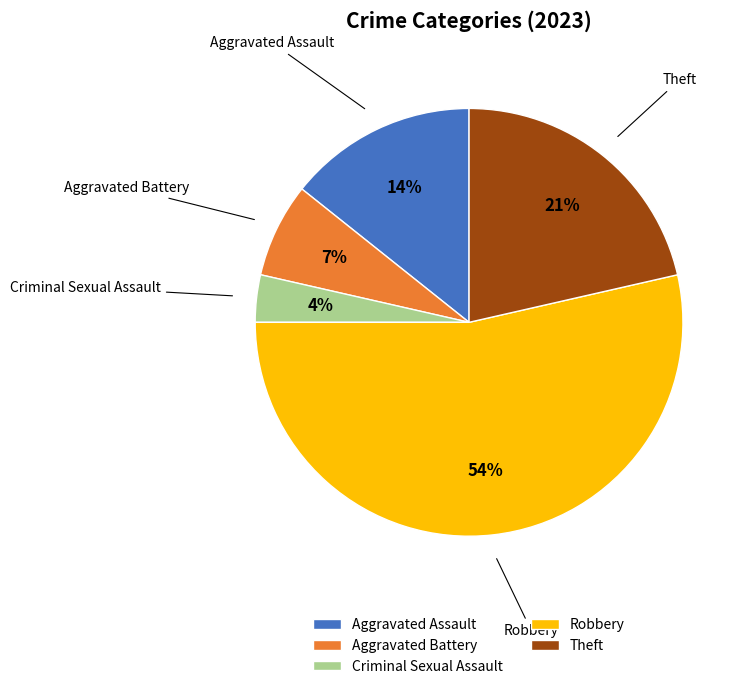

How many slices are in this pie chart?

5